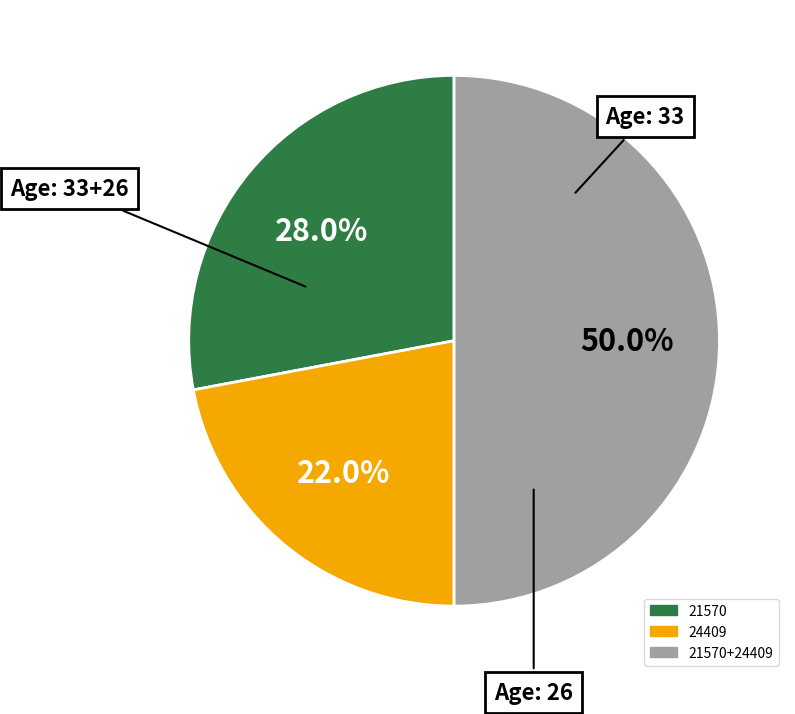

How many segments does this pie chart have?

3